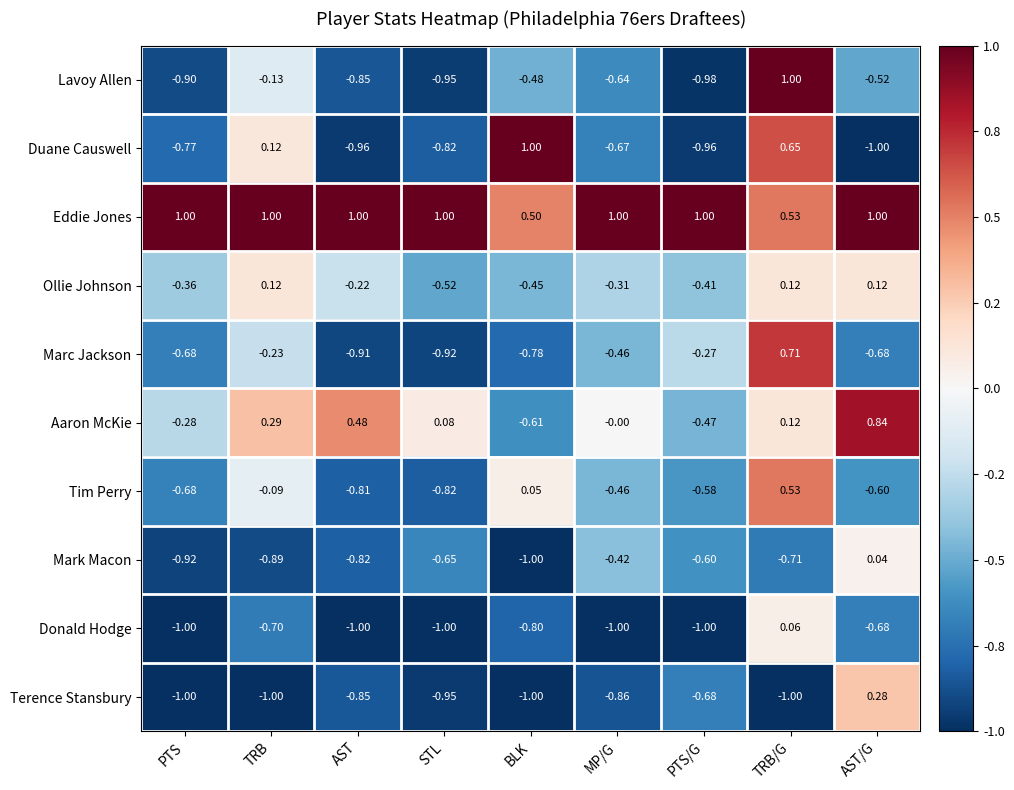

At which label does Duane Causwell first exceed 0?

TRB